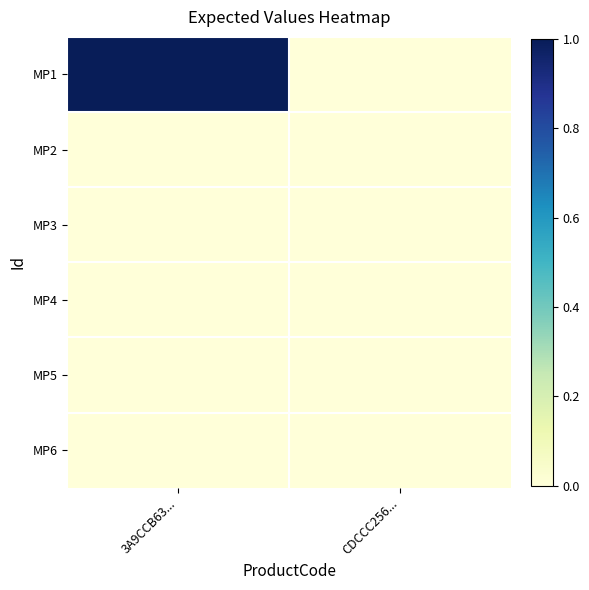

At which category does the chart reach its peak across all series?

3A9CCB63...